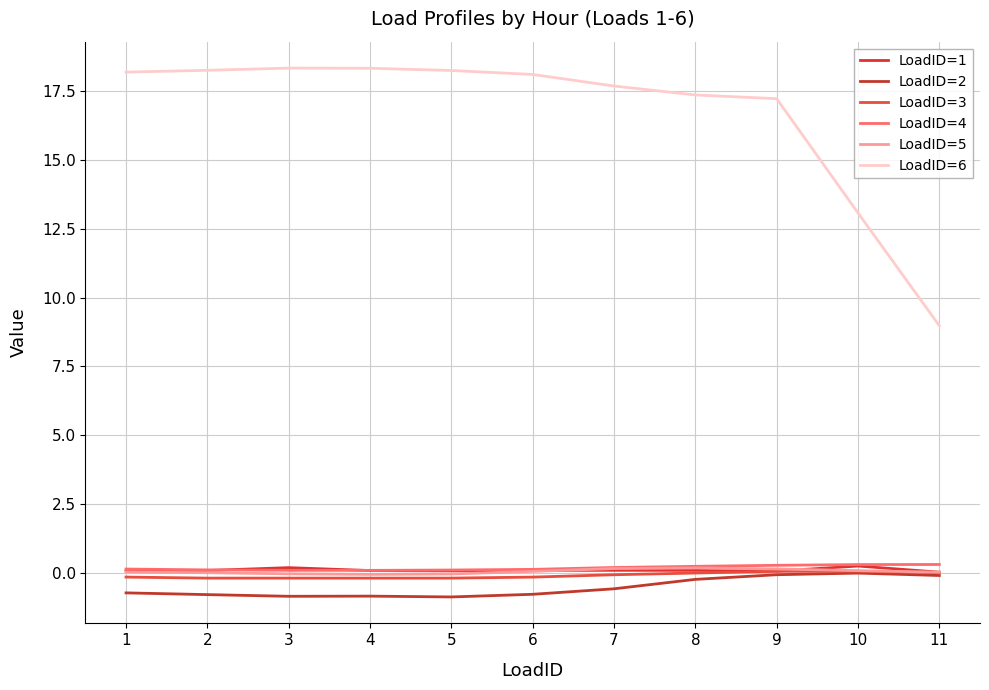

Is this an area chart (filled region under the line)?

No